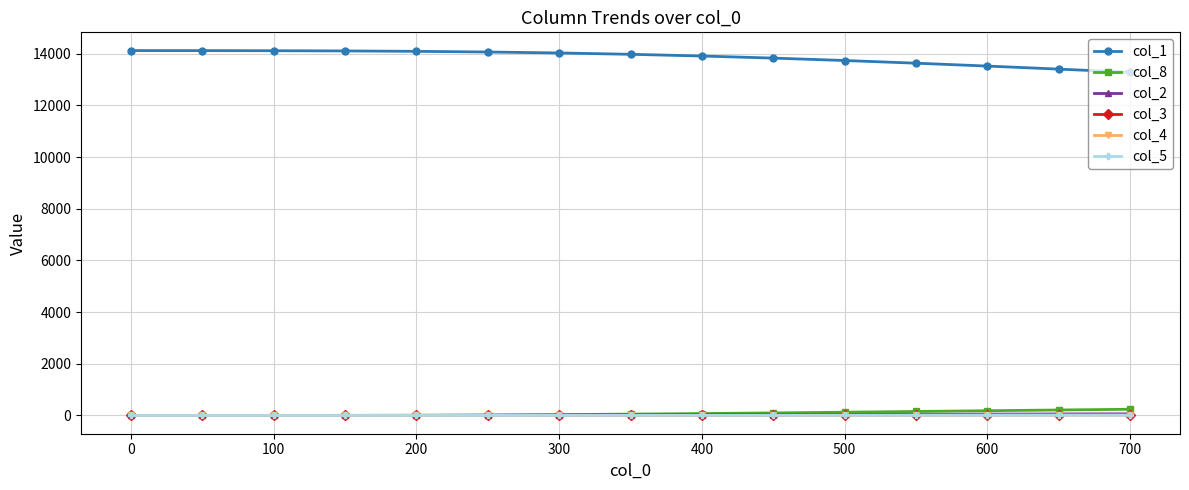

Which series has the largest total across all categories?

col_1